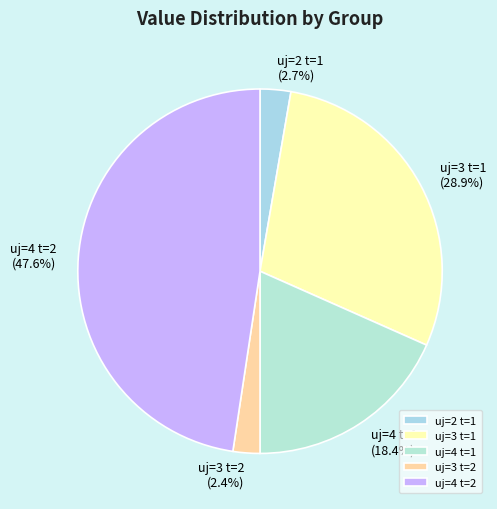

What percentage is the uj=4 t=2 slice, to the nearest percent?

48%